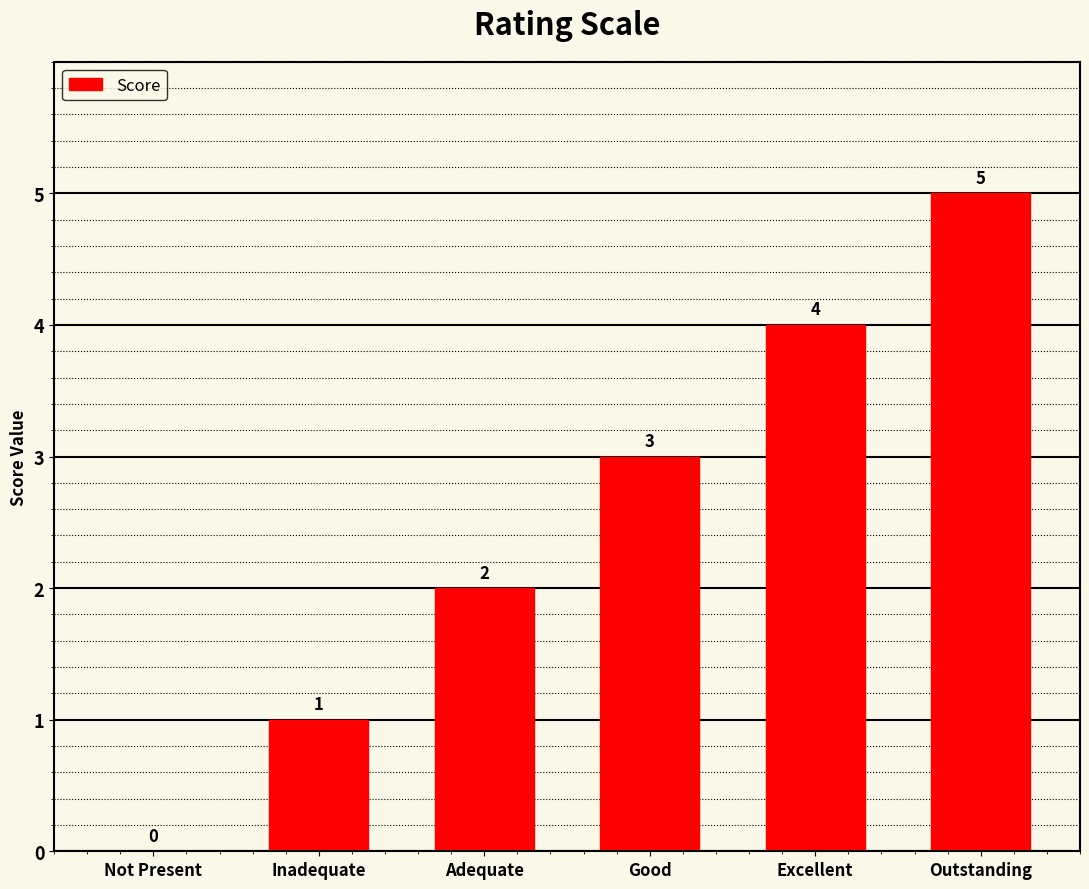

How many values are above zero?

5